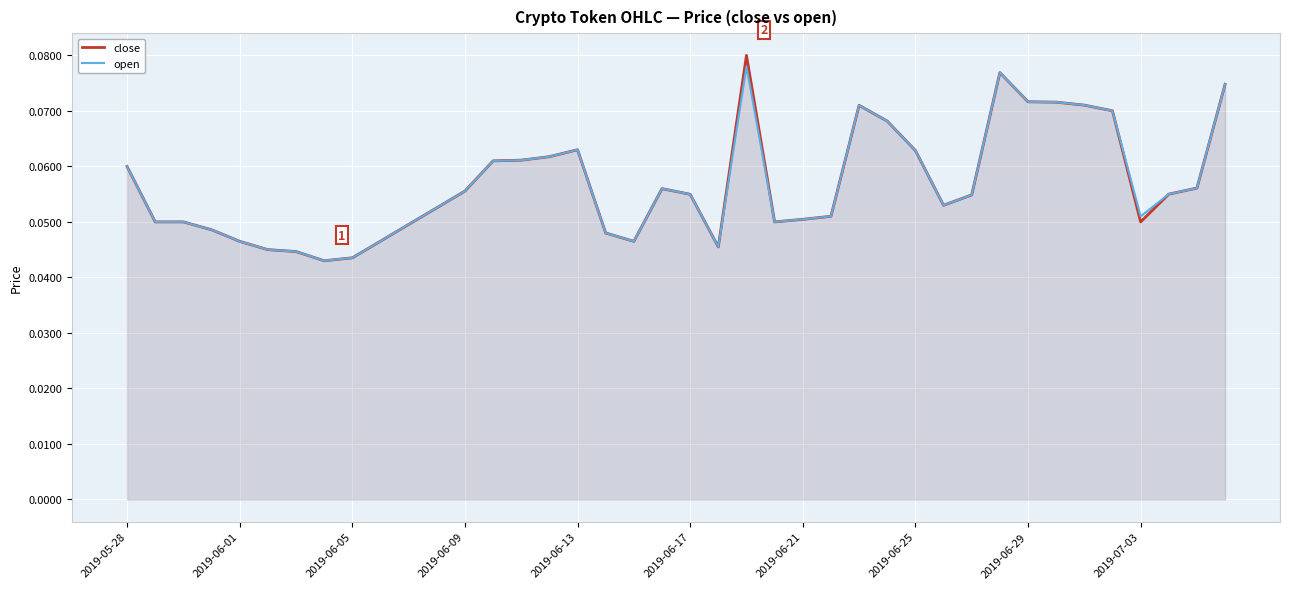

Which series has the widest spread of values?

close